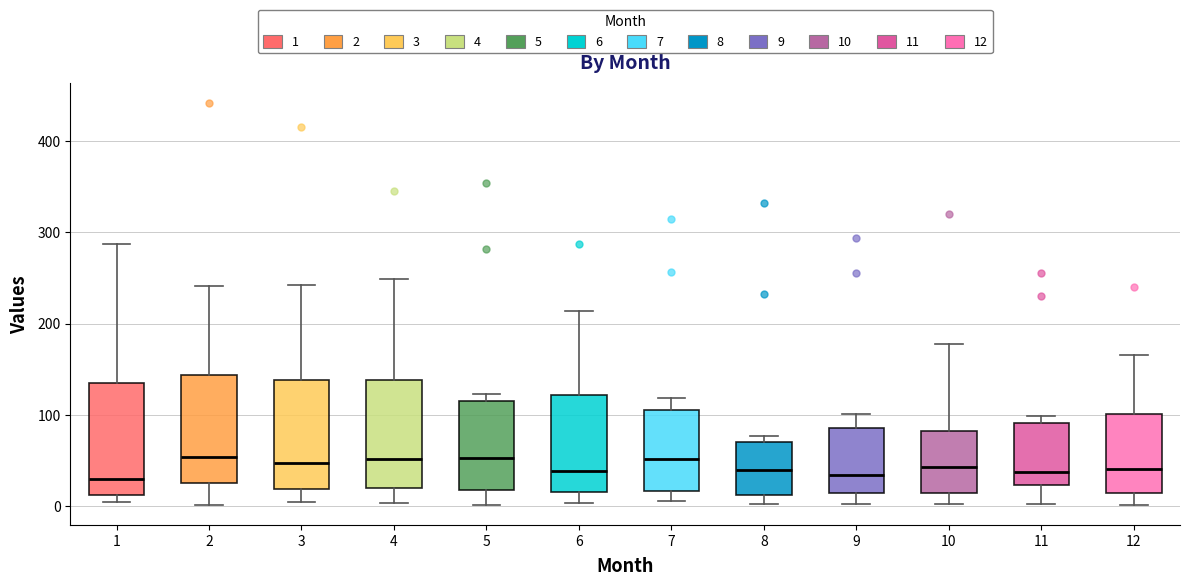

Reading left to right, transcribe this box plot: for each box, give where its median line is, the range the box spans, and where its two whiskers end, as read against the y-axis. The values are not printed on the chart, so give them approximately, as read against the axis.

1: median 30, box 10 to 140, whiskers 0 to 290
2: median 50, box 30 to 140, whiskers 0 to 240
3: median 50, box 20 to 140, whiskers 0 to 240
4: median 50, box 20 to 140, whiskers 0 to 250
5: median 50, box 20 to 120, whiskers 0 to 120 (just above the box's upper edge)
6: median 40, box 20 to 120, whiskers 0 to 210
7: median 50, box 20 to 100, whiskers 10 to 120
8: median 40, box 10 to 70, whiskers 0 to 80
9: median 30, box 10 to 90, whiskers 0 to 100
10: median 40, box 10 to 80, whiskers 0 to 180
11: median 40, box 20 to 90, whiskers 0 to 100
12: median 40, box 10 to 100, whiskers 0 to 170